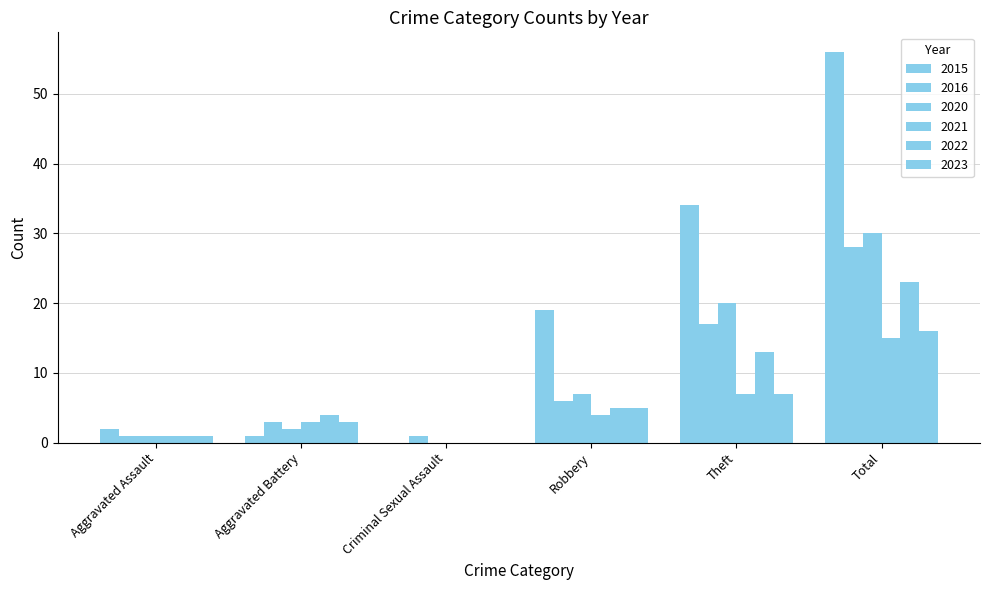

Reading left to right, transcribe all the data shown in this chart.

2015: Aggravated Assault=2	Aggravated Battery=1	Criminal Sexual Assault=0	Robbery=19	Theft=34	Total=56
2016: Aggravated Assault=1	Aggravated Battery=3	Criminal Sexual Assault=1	Robbery=6	Theft=17	Total=28
2020: Aggravated Assault=1	Aggravated Battery=2	Criminal Sexual Assault=0	Robbery=7	Theft=20	Total=30
2021: Aggravated Assault=1	Aggravated Battery=3	Criminal Sexual Assault=0	Robbery=4	Theft=7	Total=15
2022: Aggravated Assault=1	Aggravated Battery=4	Criminal Sexual Assault=0	Robbery=5	Theft=13	Total=23
2023: Aggravated Assault=1	Aggravated Battery=3	Criminal Sexual Assault=0	Robbery=5	Theft=7	Total=16